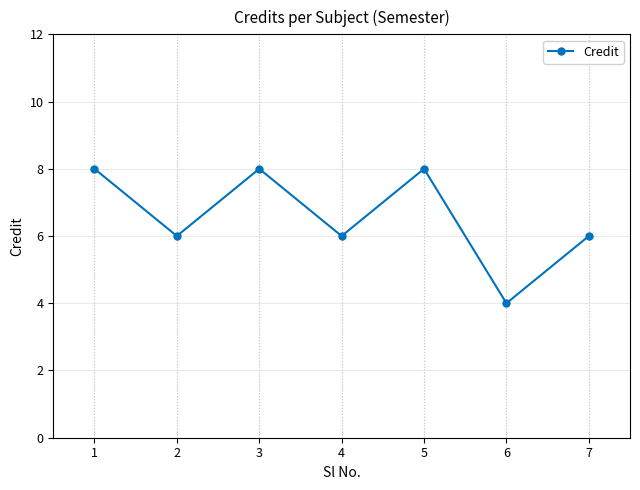

Which label corresponds to the smallest value in the chart?

6